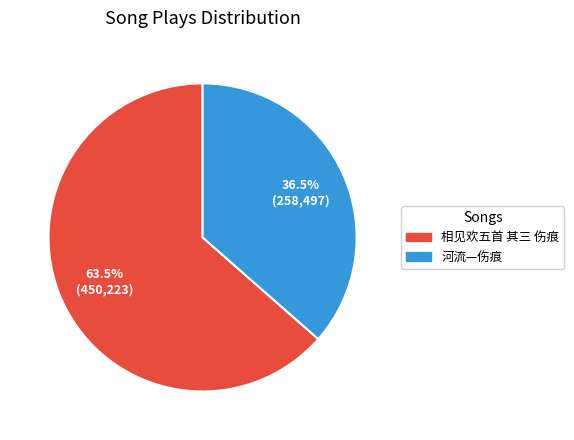

To the nearest percent, what is the combined percentage of 河流—伤痕 and 相见欢五首 其三 伤痕?

100%